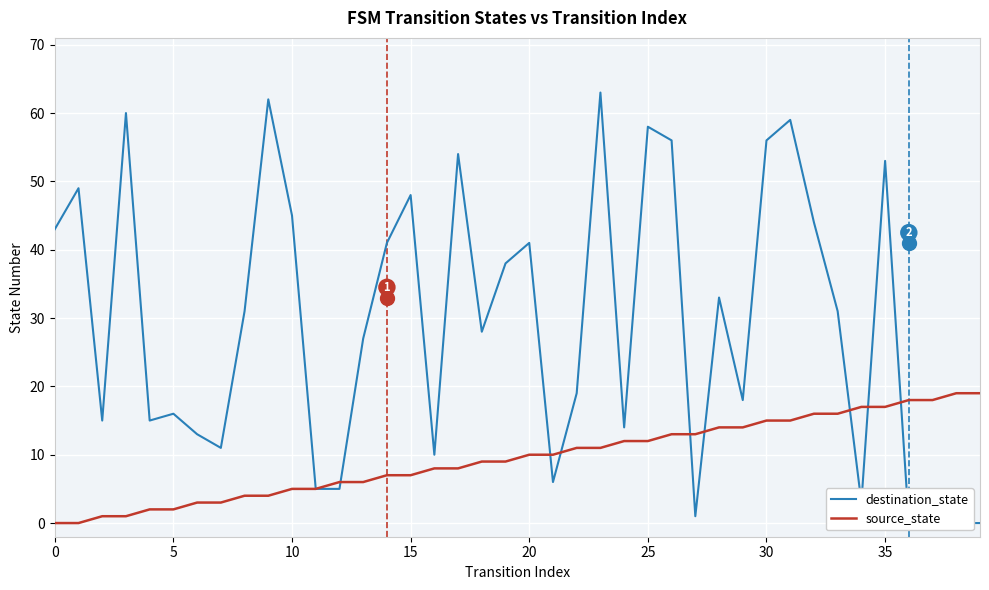

What is the sum of all source_state values?

380